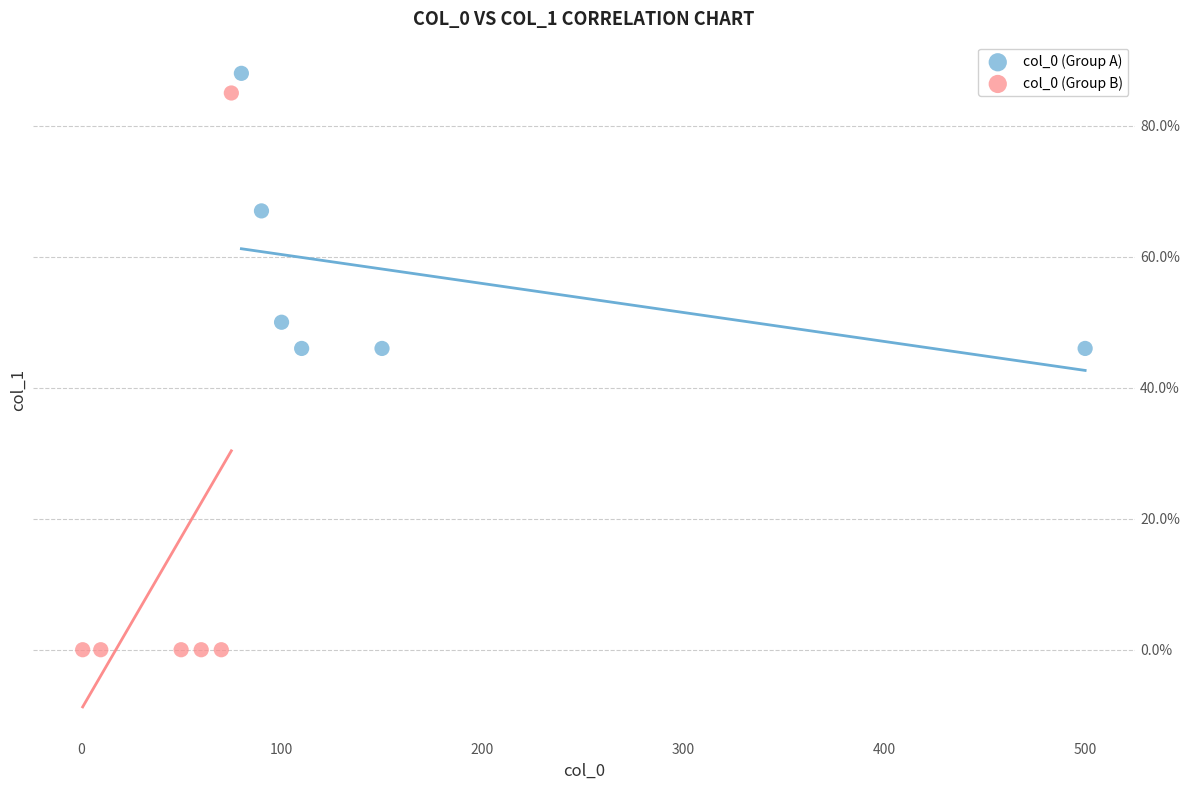

Which series has the widest spread of Y values?

col_0 (Group B)